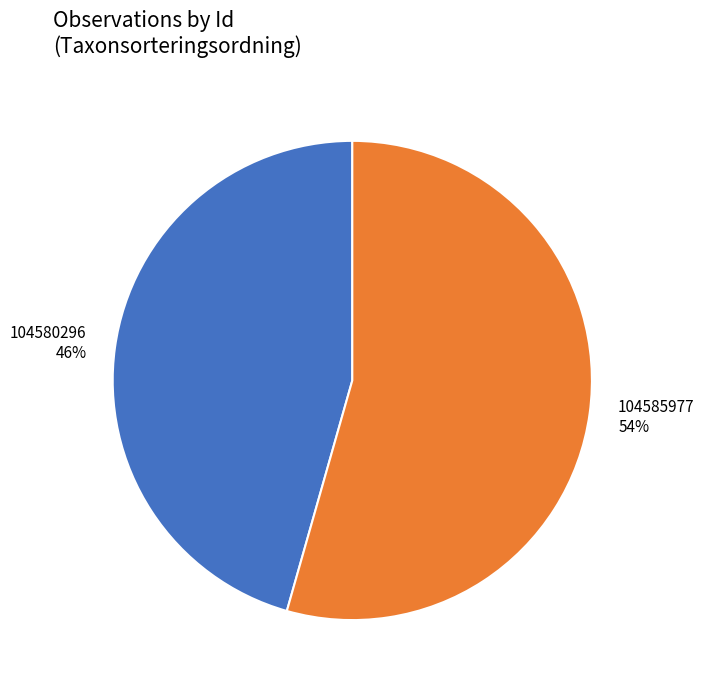

Rank the categories by value from lowest to highest.

104580296, 104585977